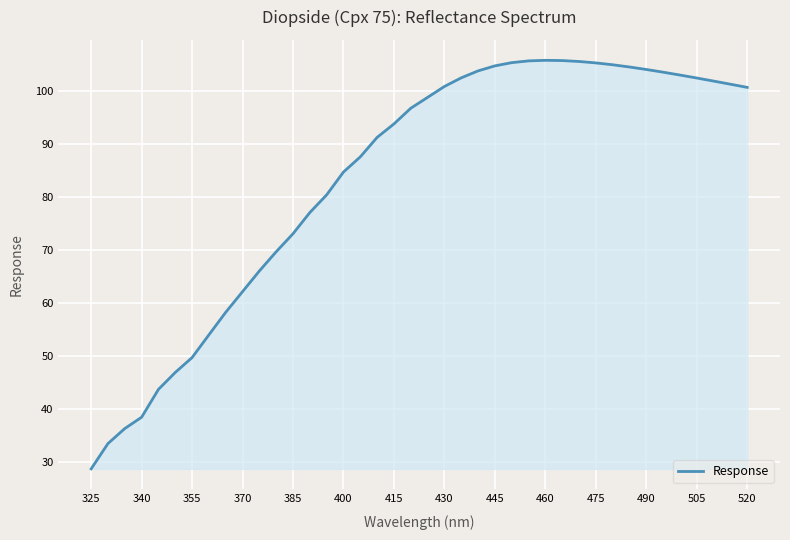

What is the greatest value displayed?

105.9